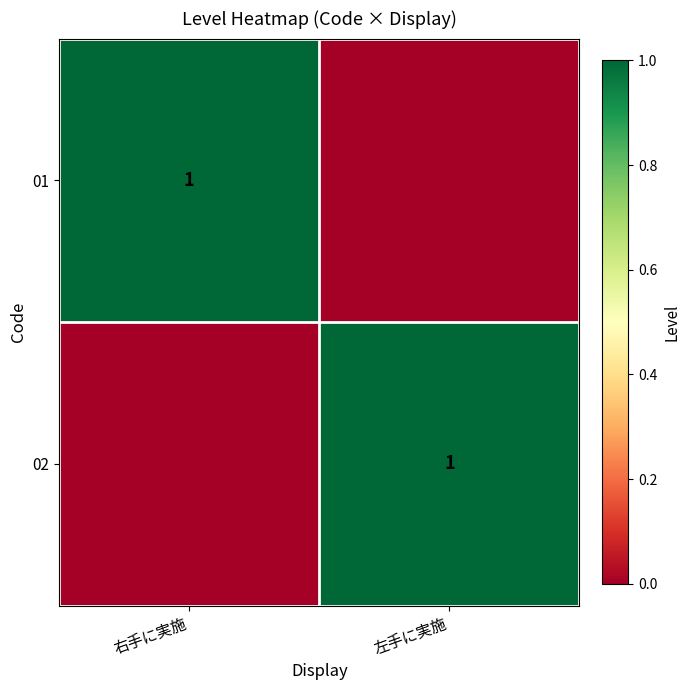

The value of 01 at 右手に実施 is 2. True or false?

False